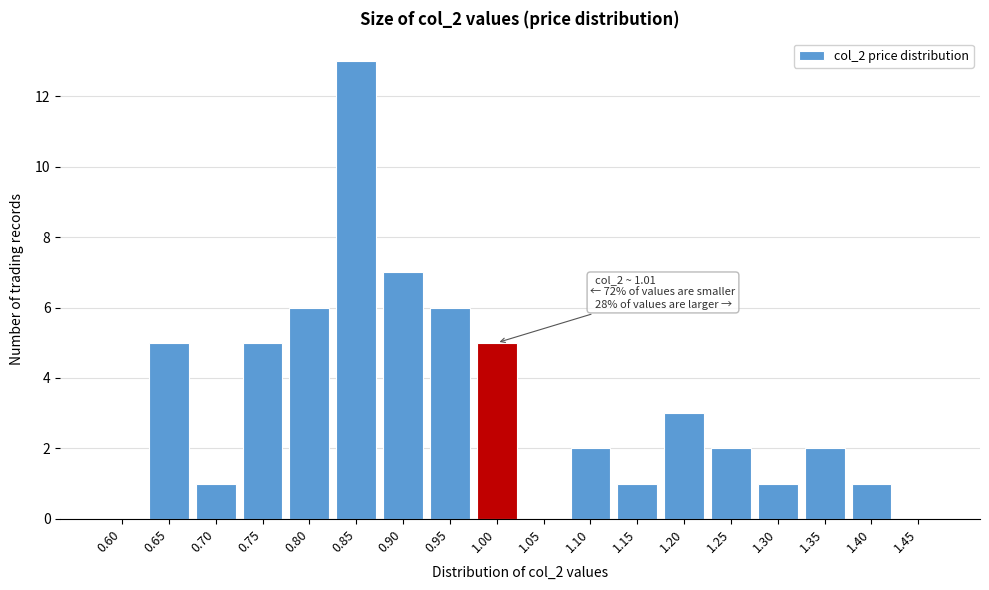

Reading left to right, extract all data points from this chart.

0.60=0	0.65=5	0.70=1	0.75=5	0.80=6	0.85=13	0.90=7	0.95=6	1.00=5	1.05=0	1.10=2	1.15=1	1.20=3	1.25=2	1.30=1	1.35=2	1.40=1	1.45=0